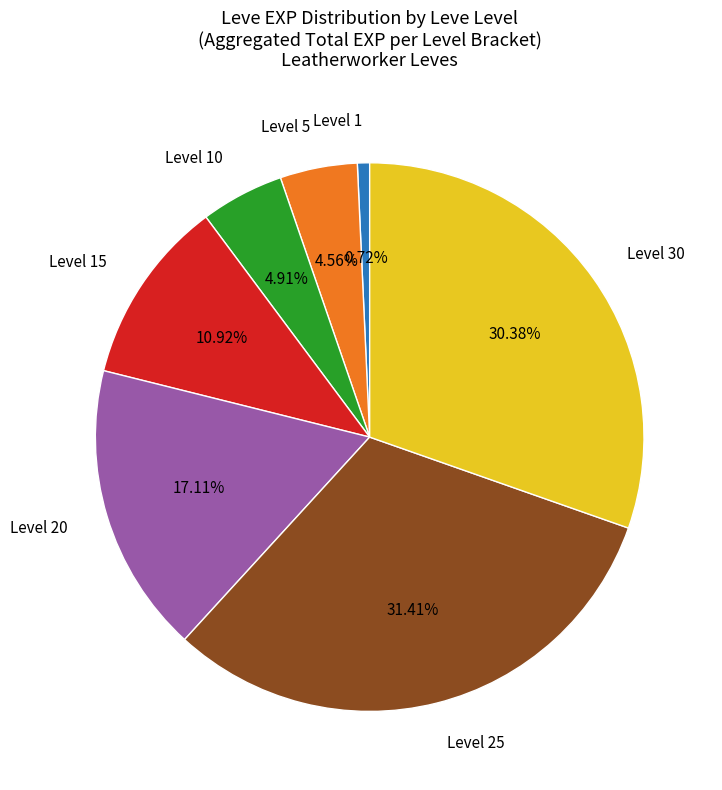

How many segments does this pie chart have?

7